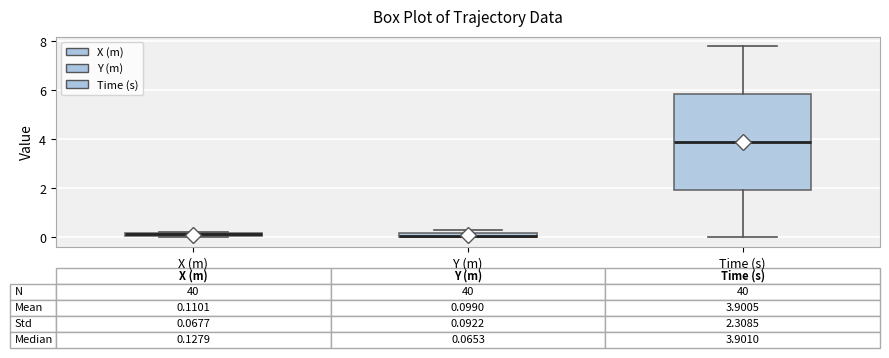

Which box is the tallest, from its lower edge to its upper edge?

Time (s)